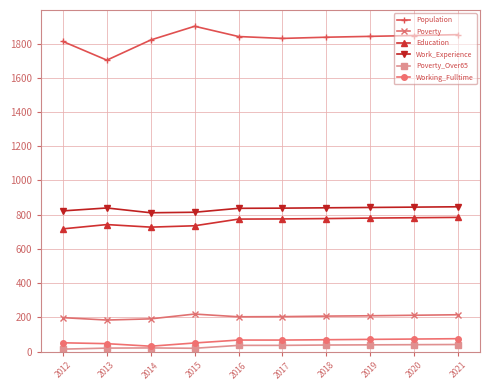

At how many categories does at least one series exceed 54?

10